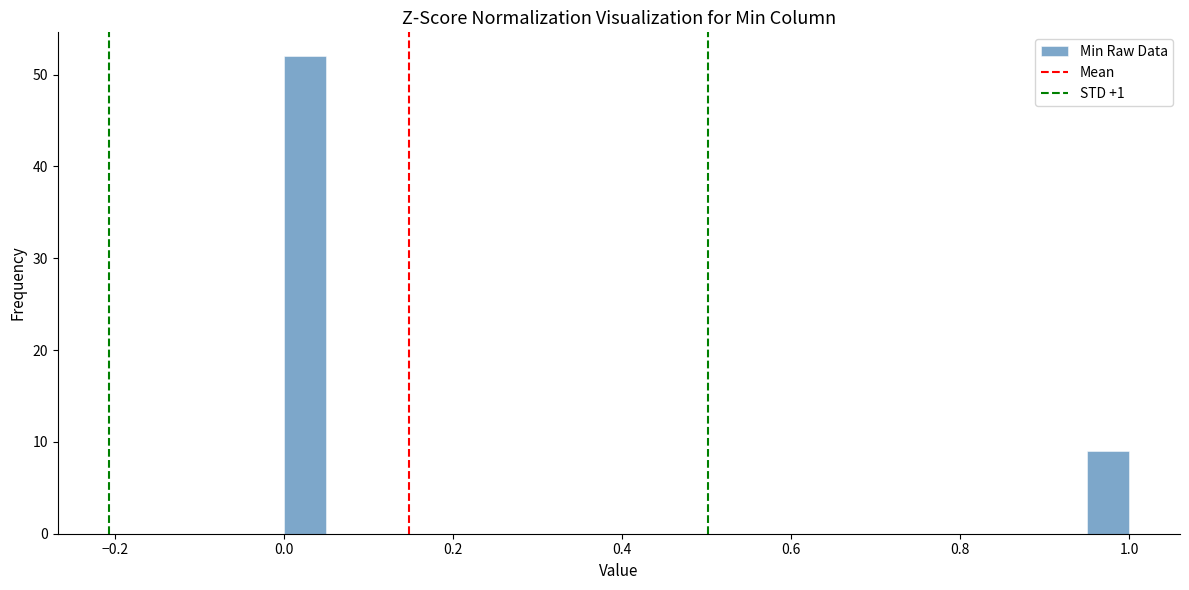

Read against the x-axis, roughly where is the centre of the tallest bar?

0.02